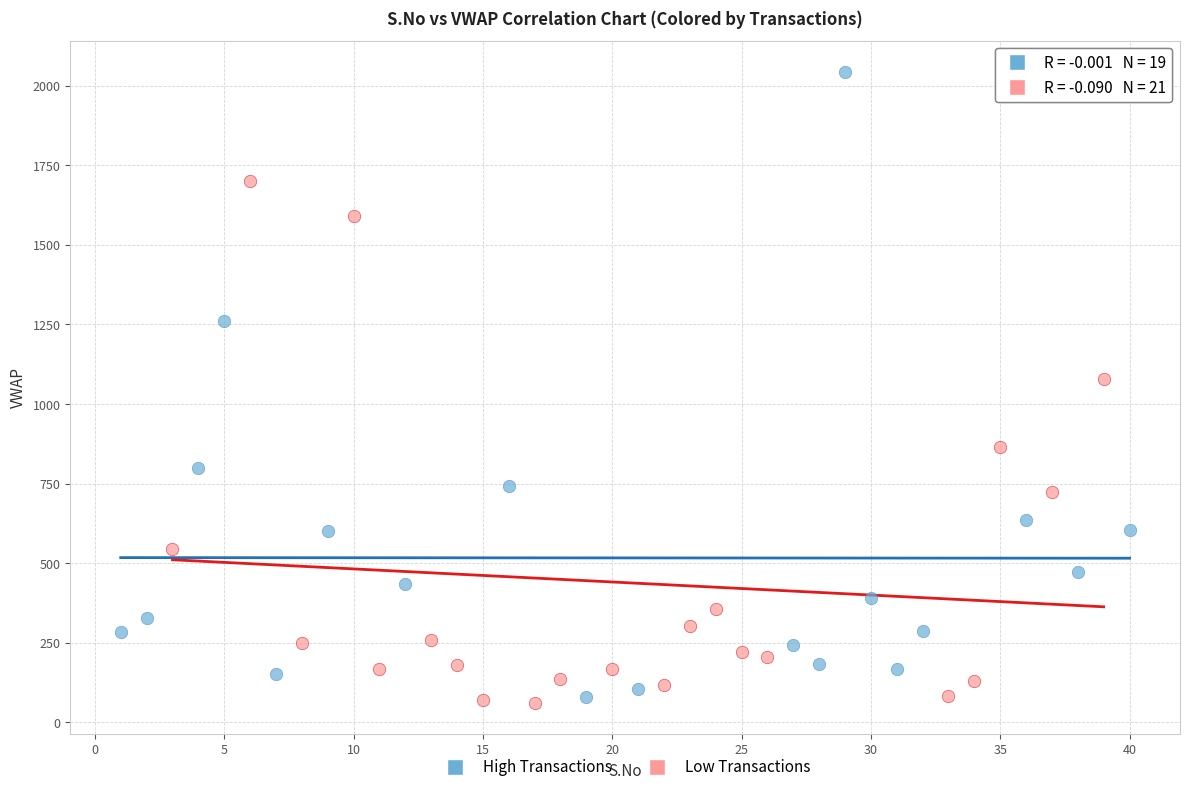

Which series contains the highest Y value?

High Transactions